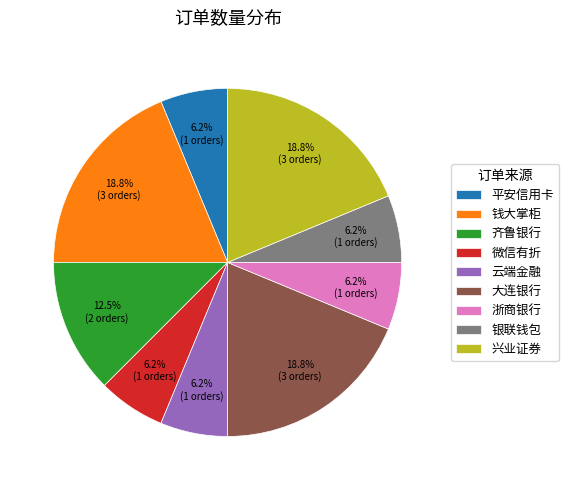

Combined, do 微信有折 and 平安信用卡 account for over 50%?

No